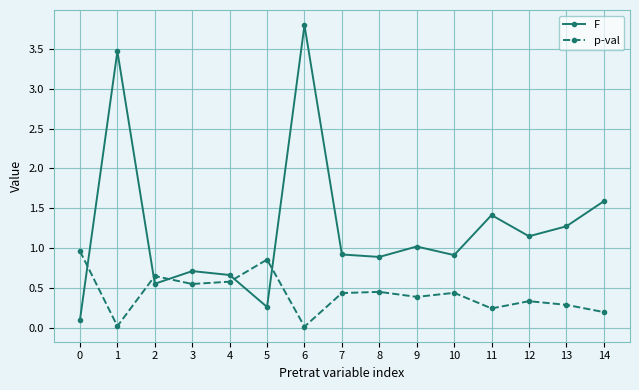

Where is F nearest to the value 1?

9